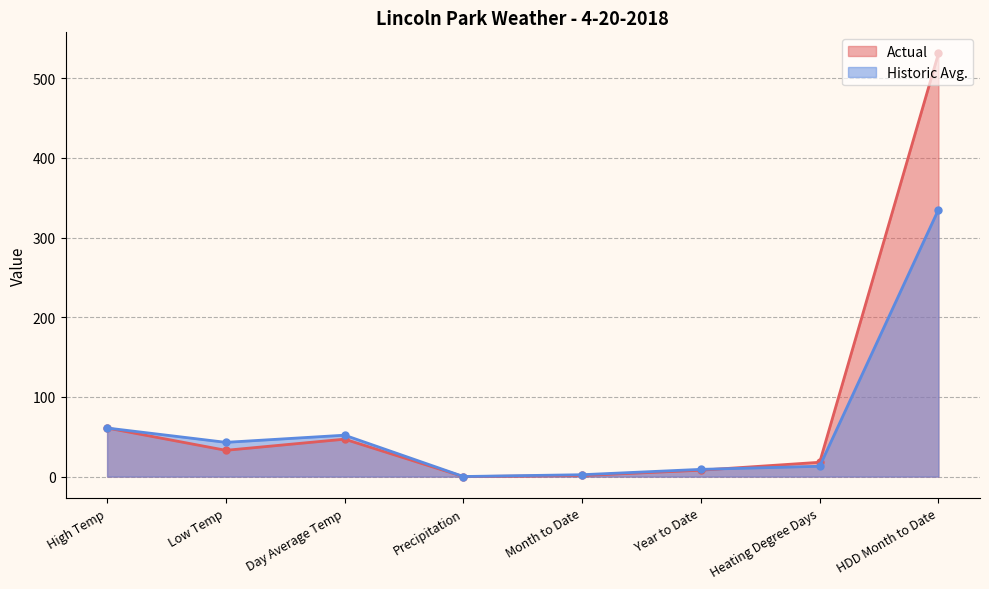

Where is the first local minimum for Actual?

Low Temp